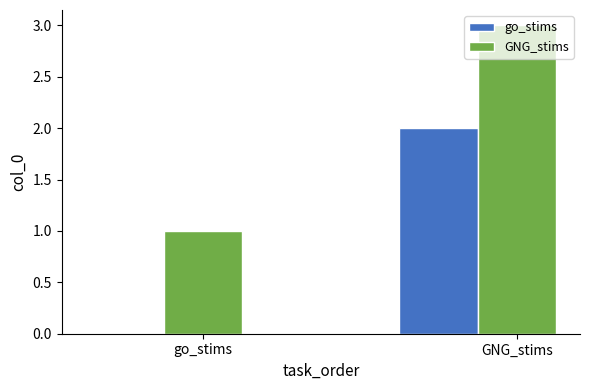

What is the spread (max minus min) of values at GNG_stims?

1